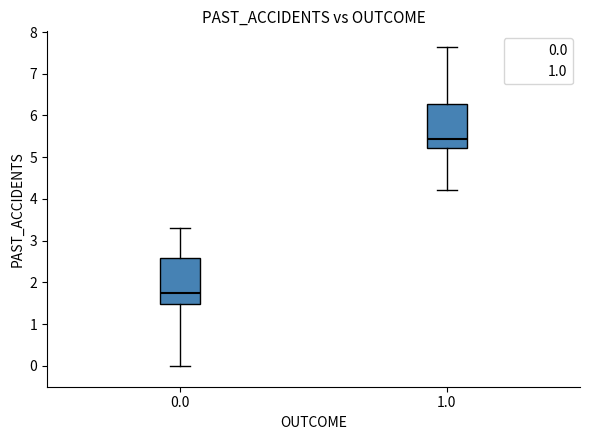

Reading left to right, read every box against the y-axis: the position of its median line, the range the box covers, and the ends of its whiskers. The values are not printed on the chart, so give them approximately, as read against the axis.

0.0: median 1.7, box 1.5 to 2.6, whiskers 0.0 to 3.3
1.0: median 5.4, box 5.2 to 6.3, whiskers 4.2 to 7.6